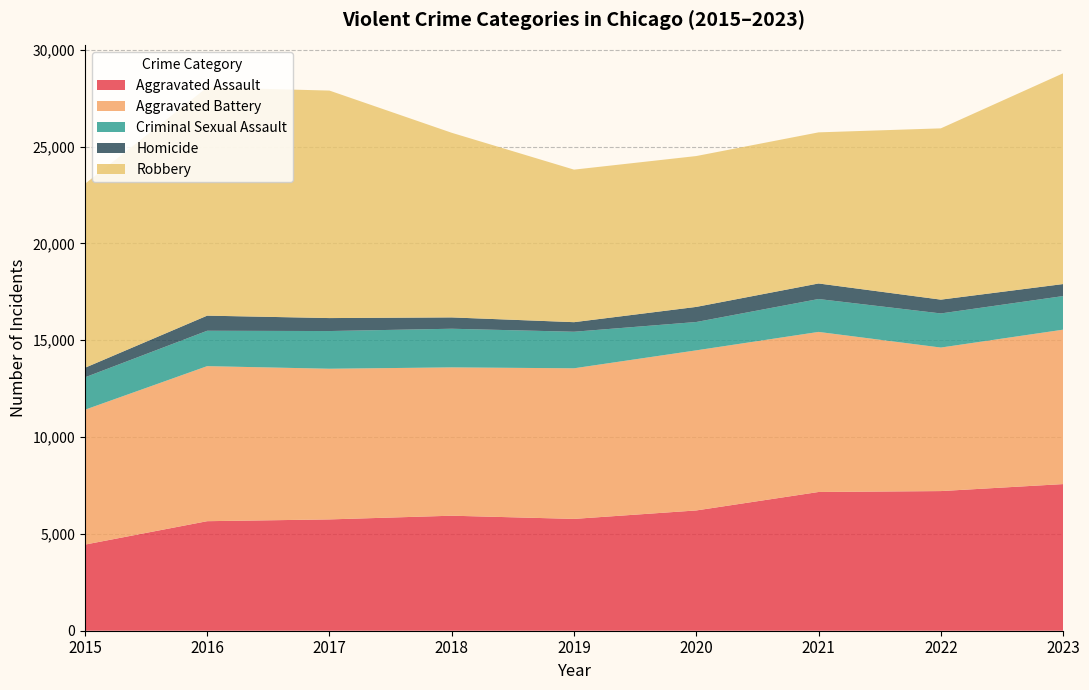

Reading left to right, transcribe all the data shown in this chart.

Aggravated Assault: 2015=4447	2016=5657	2017=5749	2018=5940	2019=5775	2020=6212	2021=7165	2022=7212	2023=7573
Aggravated Battery: 2015=6965	2016=8007	2017=7781	2018=7660	2019=7778	2020=8268	2021=8267	2022=7412	2023=7975
Criminal Sexual Assault: 2015=1673	2016=1828	2017=1947	2018=1996	2019=1888	2020=1464	2021=1699	2022=1762	2023=1735
Homicide: 2015=494	2016=780	2017=670	2018=585	2019=494	2020=780	2021=803	2022=713	2023=621
Robbery: 2015=9499	2016=11789	2017=11749	2018=9535	2019=7878	2020=7791	2021=7804	2022=8846	2023=10885